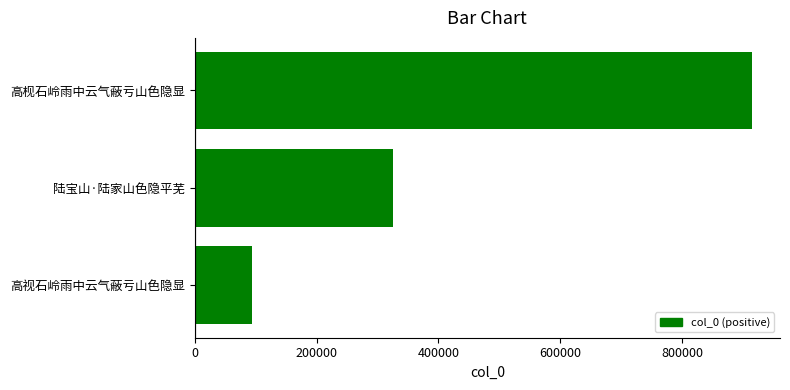

Reading top to bottom, list all the values displayed in this chart.

914753	326036	94397